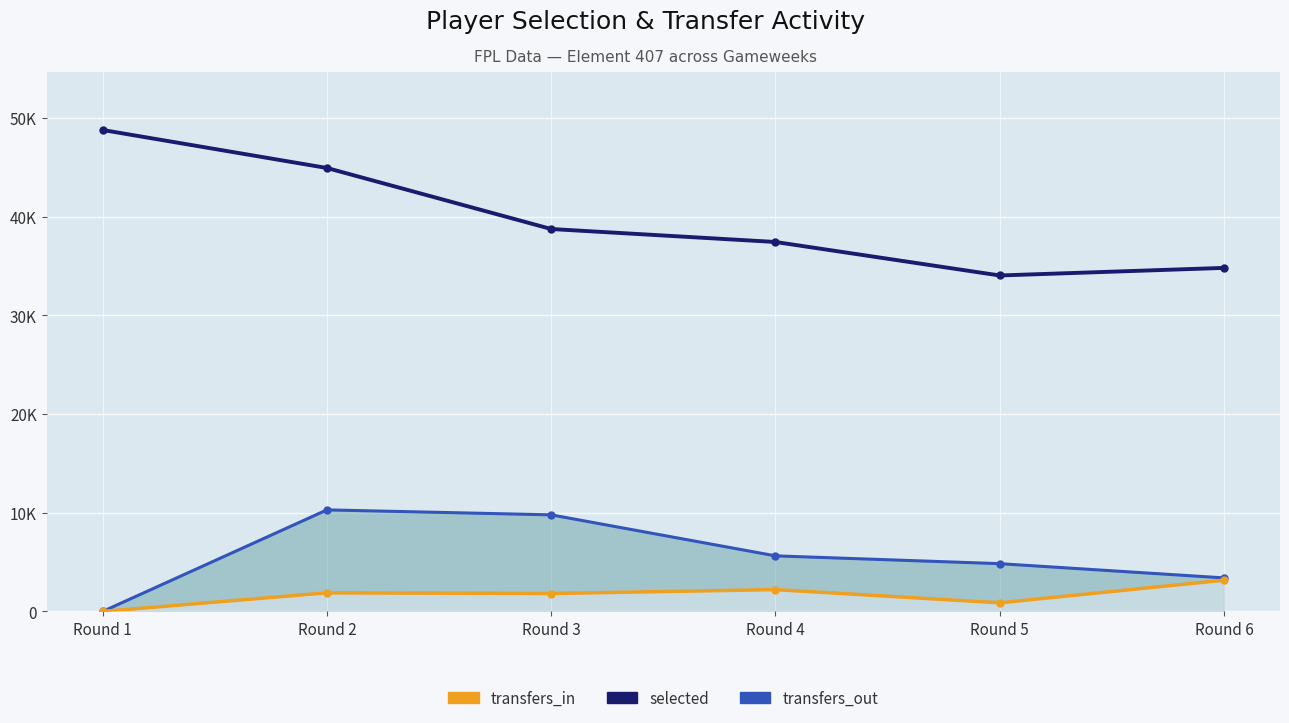

The transfers_in series shows 424 at Round 2. True or false?

False